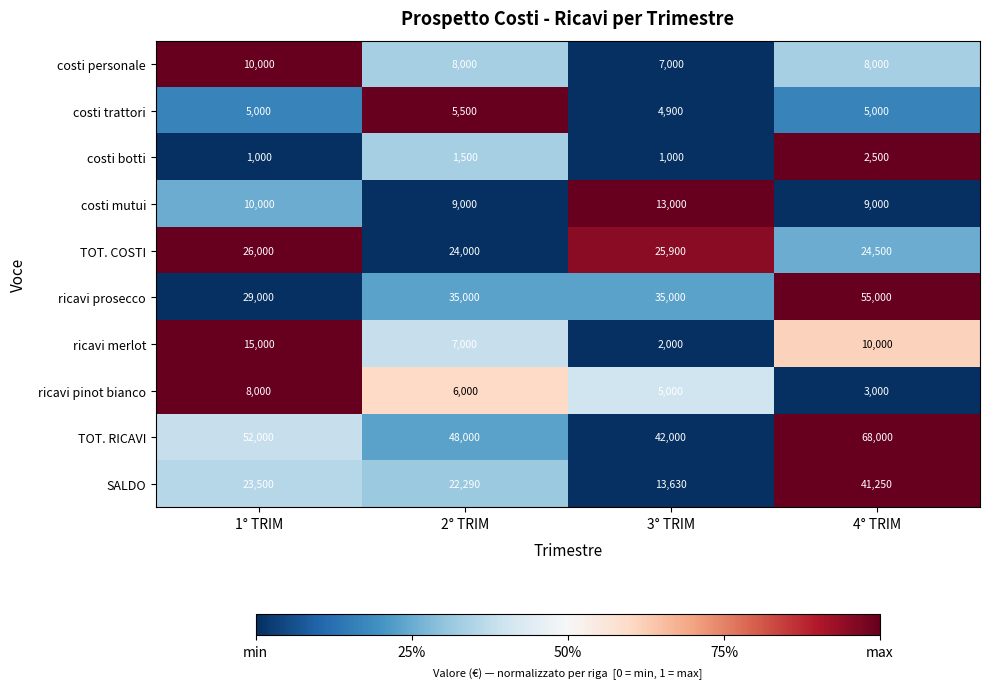

At which label does costi personale reach its peak?

1° TRIM